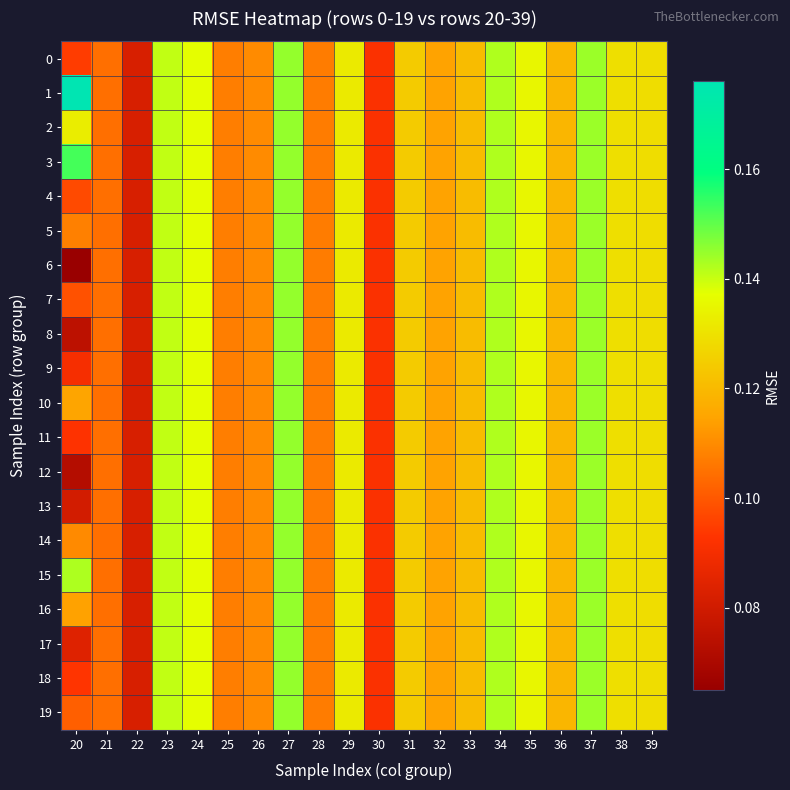

Reading right to left, extract all data points from this chart.

0: 39=0.1	38=0.1	37=0.1	36=0.1	35=0.1	34=0.1	33=0.1	32=0.1	31=0.1	30=0.1	29=0.1	28=0.1	27=0.1	26=0.1	25=0.1	24=0.1	23=0.1	22=0.1	21=0.1	20=0.1
1: 39=0.1	38=0.1	37=0.1	36=0.1	35=0.1	34=0.1	33=0.1	32=0.1	31=0.1	30=0.1	29=0.1	28=0.1	27=0.1	26=0.1	25=0.1	24=0.1	23=0.1	22=0.1	21=0.1	20=0.2
2: 39=0.1	38=0.1	37=0.1	36=0.1	35=0.1	34=0.1	33=0.1	32=0.1	31=0.1	30=0.1	29=0.1	28=0.1	27=0.1	26=0.1	25=0.1	24=0.1	23=0.1	22=0.1	21=0.1	20=0.1
3: 39=0.1	38=0.1	37=0.1	36=0.1	35=0.1	34=0.1	33=0.1	32=0.1	31=0.1	30=0.1	29=0.1	28=0.1	27=0.1	26=0.1	25=0.1	24=0.1	23=0.1	22=0.1	21=0.1	20=0.2
4: 39=0.1	38=0.1	37=0.1	36=0.1	35=0.1	34=0.1	33=0.1	32=0.1	31=0.1	30=0.1	29=0.1	28=0.1	27=0.1	26=0.1	25=0.1	24=0.1	23=0.1	22=0.1	21=0.1	20=0.1
5: 39=0.1	38=0.1	37=0.1	36=0.1	35=0.1	34=0.1	33=0.1	32=0.1	31=0.1	30=0.1	29=0.1	28=0.1	27=0.1	26=0.1	25=0.1	24=0.1	23=0.1	22=0.1	21=0.1	20=0.1
6: 39=0.1	38=0.1	37=0.1	36=0.1	35=0.1	34=0.1	33=0.1	32=0.1	31=0.1	30=0.1	29=0.1	28=0.1	27=0.1	26=0.1	25=0.1	24=0.1	23=0.1	22=0.1	21=0.1	20=0.1
7: 39=0.1	38=0.1	37=0.1	36=0.1	35=0.1	34=0.1	33=0.1	32=0.1	31=0.1	30=0.1	29=0.1	28=0.1	27=0.1	26=0.1	25=0.1	24=0.1	23=0.1	22=0.1	21=0.1	20=0.1
8: 39=0.1	38=0.1	37=0.1	36=0.1	35=0.1	34=0.1	33=0.1	32=0.1	31=0.1	30=0.1	29=0.1	28=0.1	27=0.1	26=0.1	25=0.1	24=0.1	23=0.1	22=0.1	21=0.1	20=0.1
9: 39=0.1	38=0.1	37=0.1	36=0.1	35=0.1	34=0.1	33=0.1	32=0.1	31=0.1	30=0.1	29=0.1	28=0.1	27=0.1	26=0.1	25=0.1	24=0.1	23=0.1	22=0.1	21=0.1	20=0.1
10: 39=0.1	38=0.1	37=0.1	36=0.1	35=0.1	34=0.1	33=0.1	32=0.1	31=0.1	30=0.1	29=0.1	28=0.1	27=0.1	26=0.1	25=0.1	24=0.1	23=0.1	22=0.1	21=0.1	20=0.1
11: 39=0.1	38=0.1	37=0.1	36=0.1	35=0.1	34=0.1	33=0.1	32=0.1	31=0.1	30=0.1	29=0.1	28=0.1	27=0.1	26=0.1	25=0.1	24=0.1	23=0.1	22=0.1	21=0.1	20=0.1
12: 39=0.1	38=0.1	37=0.1	36=0.1	35=0.1	34=0.1	33=0.1	32=0.1	31=0.1	30=0.1	29=0.1	28=0.1	27=0.1	26=0.1	25=0.1	24=0.1	23=0.1	22=0.1	21=0.1	20=0.1
13: 39=0.1	38=0.1	37=0.1	36=0.1	35=0.1	34=0.1	33=0.1	32=0.1	31=0.1	30=0.1	29=0.1	28=0.1	27=0.1	26=0.1	25=0.1	24=0.1	23=0.1	22=0.1	21=0.1	20=0.1
14: 39=0.1	38=0.1	37=0.1	36=0.1	35=0.1	34=0.1	33=0.1	32=0.1	31=0.1	30=0.1	29=0.1	28=0.1	27=0.1	26=0.1	25=0.1	24=0.1	23=0.1	22=0.1	21=0.1	20=0.1
15: 39=0.1	38=0.1	37=0.1	36=0.1	35=0.1	34=0.1	33=0.1	32=0.1	31=0.1	30=0.1	29=0.1	28=0.1	27=0.1	26=0.1	25=0.1	24=0.1	23=0.1	22=0.1	21=0.1	20=0.1
16: 39=0.1	38=0.1	37=0.1	36=0.1	35=0.1	34=0.1	33=0.1	32=0.1	31=0.1	30=0.1	29=0.1	28=0.1	27=0.1	26=0.1	25=0.1	24=0.1	23=0.1	22=0.1	21=0.1	20=0.1
17: 39=0.1	38=0.1	37=0.1	36=0.1	35=0.1	34=0.1	33=0.1	32=0.1	31=0.1	30=0.1	29=0.1	28=0.1	27=0.1	26=0.1	25=0.1	24=0.1	23=0.1	22=0.1	21=0.1	20=0.1
18: 39=0.1	38=0.1	37=0.1	36=0.1	35=0.1	34=0.1	33=0.1	32=0.1	31=0.1	30=0.1	29=0.1	28=0.1	27=0.1	26=0.1	25=0.1	24=0.1	23=0.1	22=0.1	21=0.1	20=0.1
19: 39=0.1	38=0.1	37=0.1	36=0.1	35=0.1	34=0.1	33=0.1	32=0.1	31=0.1	30=0.1	29=0.1	28=0.1	27=0.1	26=0.1	25=0.1	24=0.1	23=0.1	22=0.1	21=0.1	20=0.1